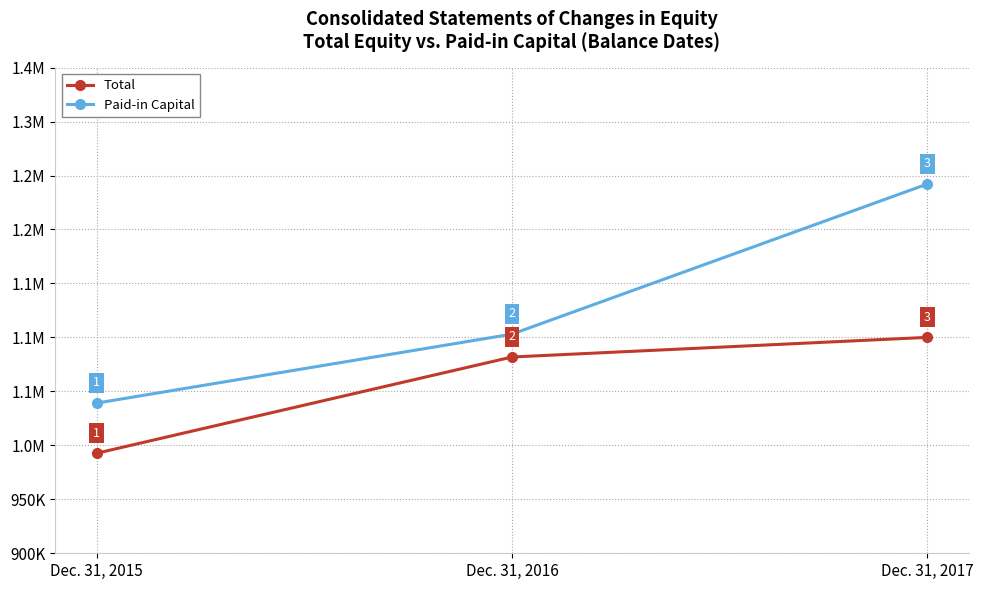

Which series has the largest range (max minus min)?

Paid-in Capital